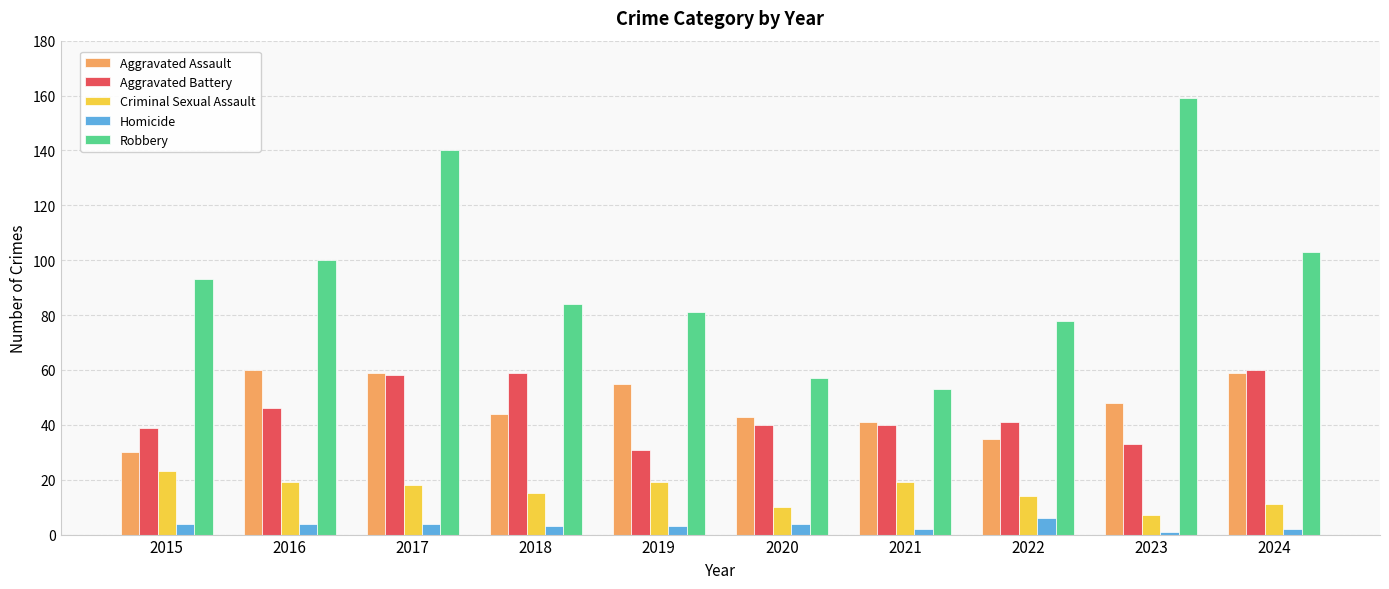

The value of Criminal Sexual Assault at 2018 is 15. True or false?

True